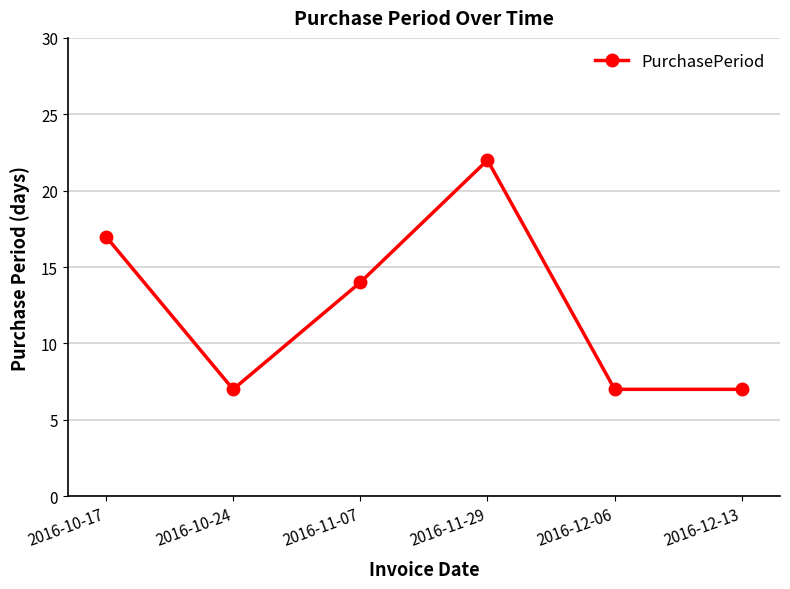

At which category does the data reach its first local valley?

2016-10-24